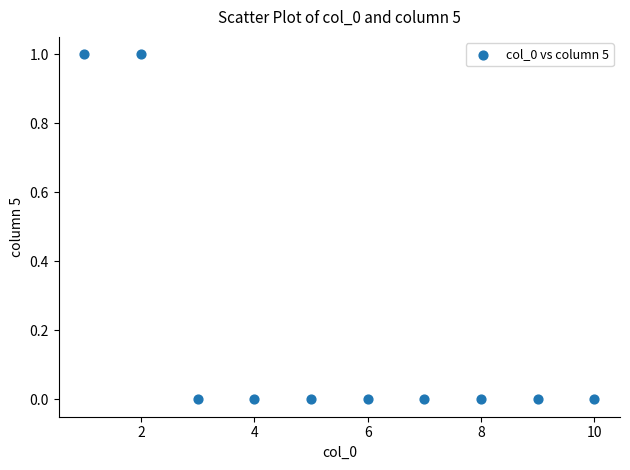

What is the average X value?

6